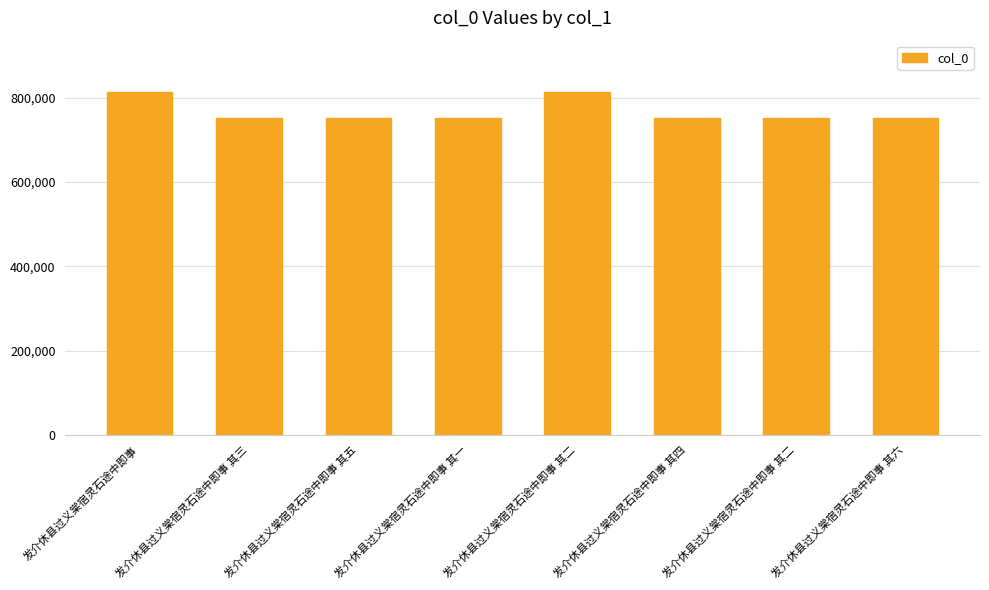

The value at 发介休县过义棠宿灵石途中即事 is 812954. True or false?

True